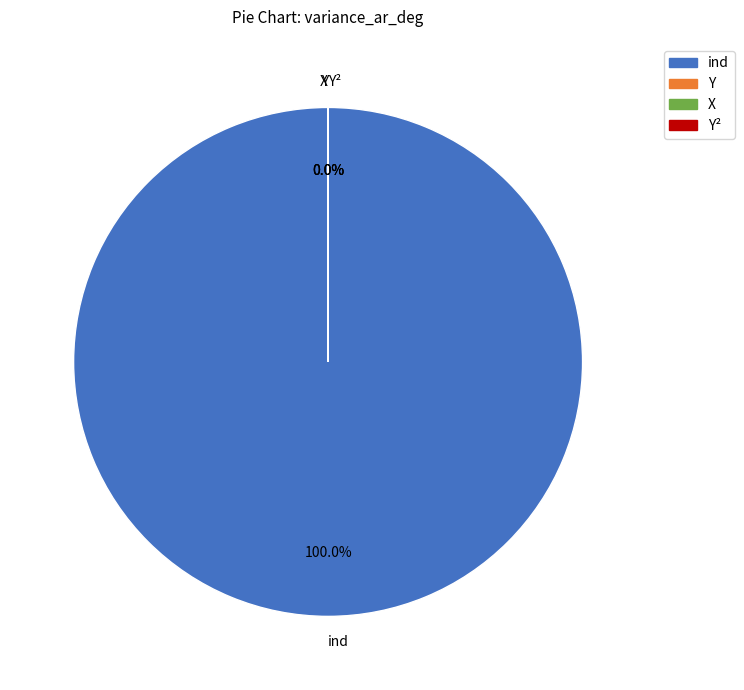

Is there any slice that represents more than half of the pie?

Yes